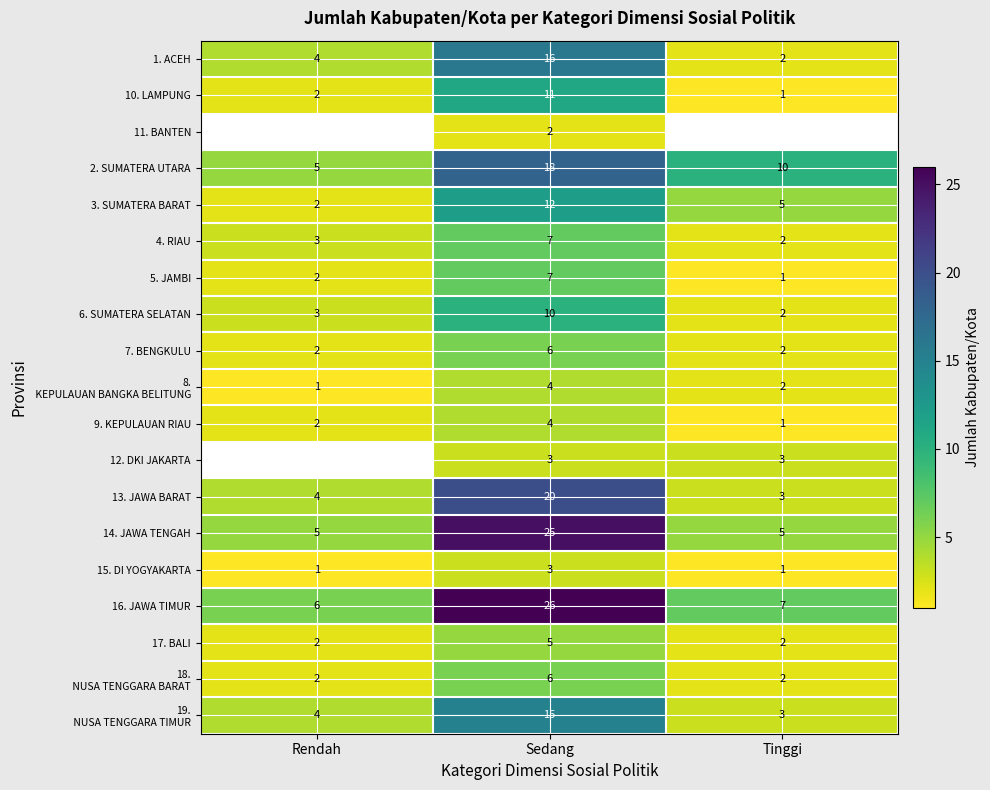

What is the minimum value for 16. JAWA TIMUR?

6